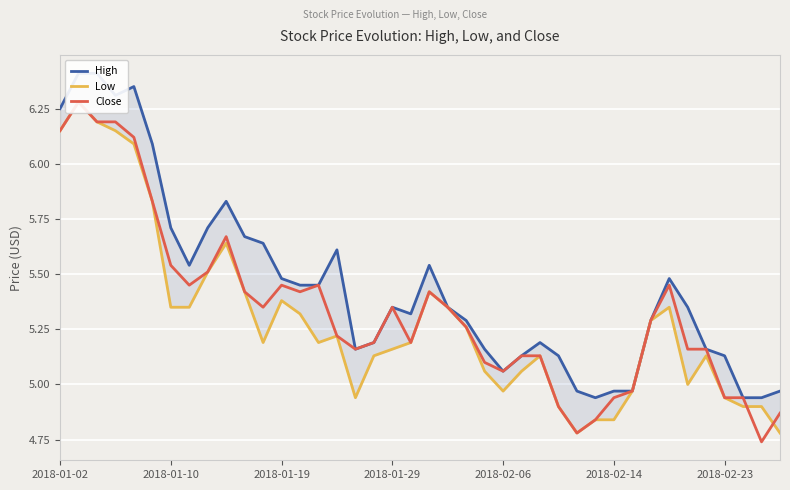

Reading right to left, extract all data points from this chart.

High: 5.0	4.9	4.9	5.1	5.2	5.3	5.5	5.3	5.0	5.0	4.9	5.0	5.1	5.2	5.1	5.1	5.2	5.3	5.3	5.5	5.3	5.3	5.2	5.2	5.6	5.5	5.5	5.5	5.6	5.7	5.8	5.7	5.5	5.7	6.1	6.3	6.3	6.4	6.4	6.2
Low: 4.8	4.9	4.9	4.9	5.1	5.0	5.3	5.3	5.0	4.8	4.8	4.8	4.9	5.1	5.1	5.0	5.1	5.3	5.3	5.4	5.2	5.2	5.1	4.9	5.2	5.2	5.3	5.4	5.2	5.4	5.6	5.5	5.3	5.3	5.8	6.1	6.2	6.2	6.3	6.2
Close: 4.9	4.7	4.9	4.9	5.2	5.2	5.5	5.3	5.0	4.9	4.8	4.8	4.9	5.1	5.1	5.1	5.1	5.3	5.3	5.4	5.2	5.3	5.2	5.2	5.2	5.5	5.4	5.5	5.3	5.4	5.7	5.5	5.5	5.5	5.8	6.1	6.2	6.2	6.3	6.2